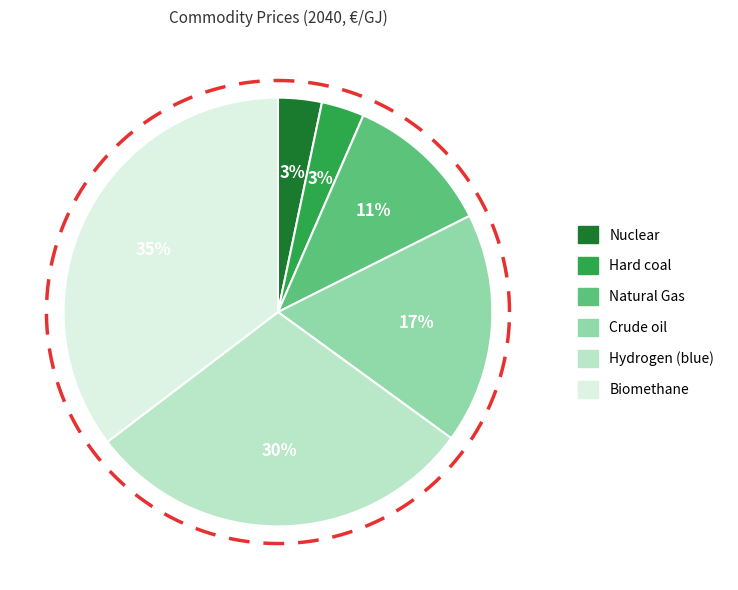

What is the change in value from Hydrogen (blue) to Biomethane?

+2.9